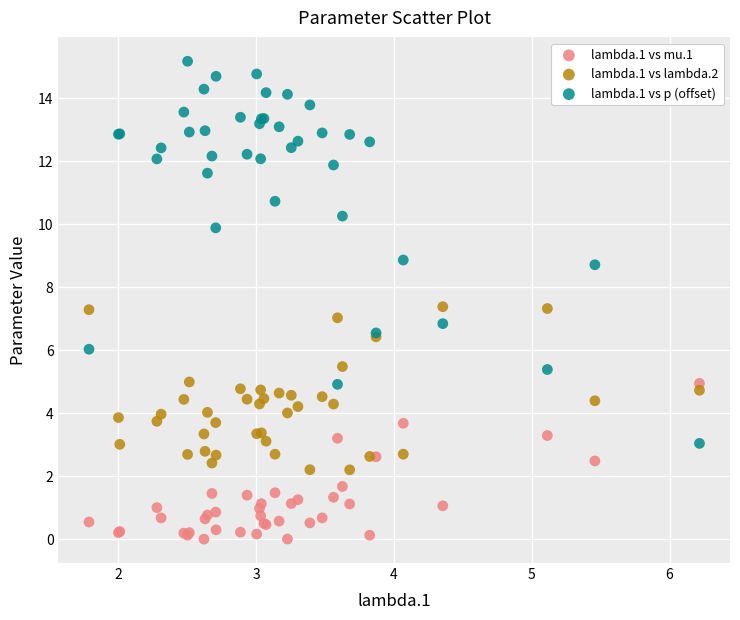

Which series reaches the maximum Y coordinate?

lambda.1 vs p (offset)